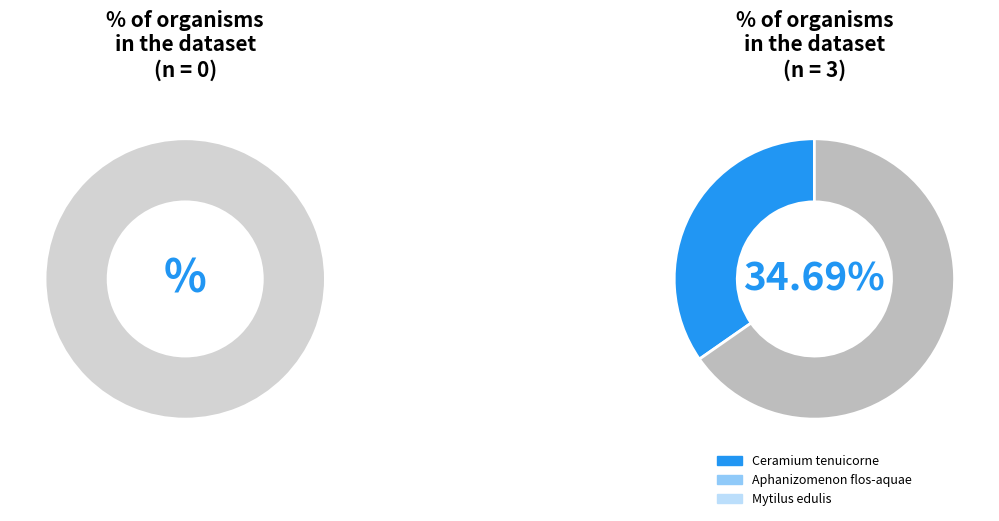

The Mytilus edulis slice represents 31% of the pie. True or false?

True